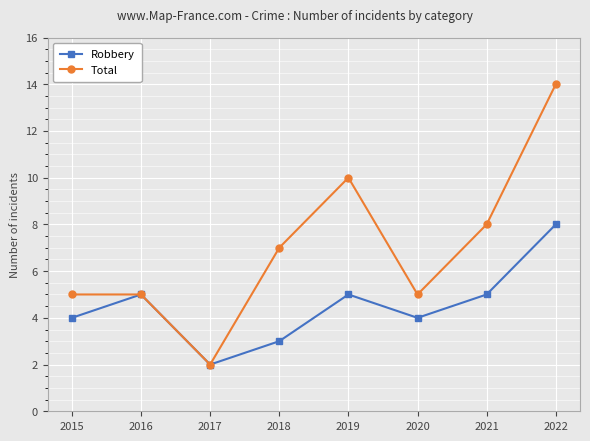

Which series has the widest spread of values?

Total